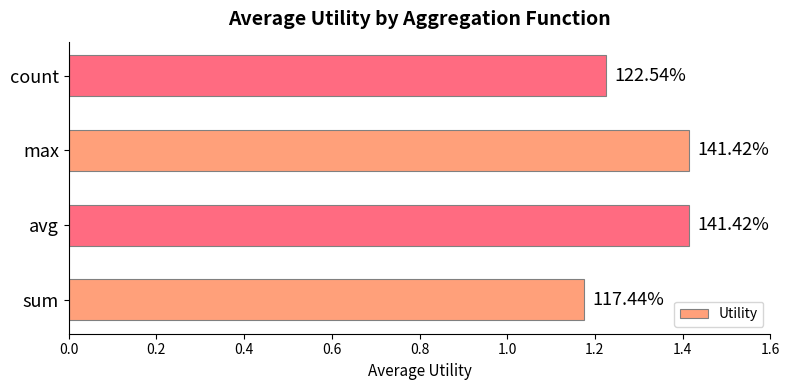

Does the chart contain any negative values?

No